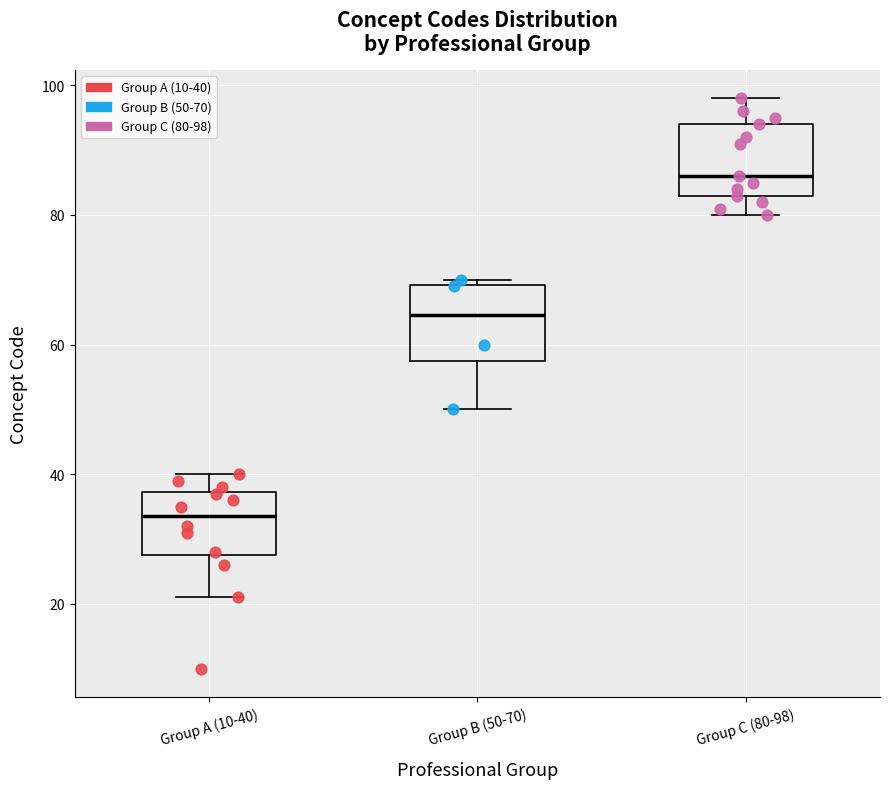

Where does the lower whisker of the box for Group B (50-70) end on the y-axis? The values are not printed on the chart, so give them approximately, as read against the axis.

50